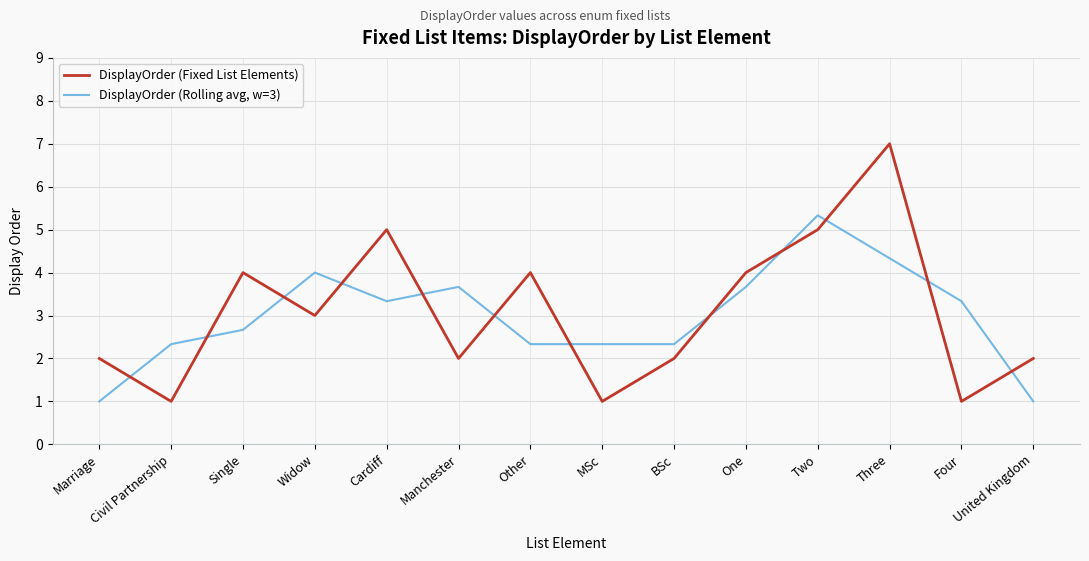

The DisplayOrder (Rolling avg, w=3) series shows 3.3 at Cardiff. True or false?

True